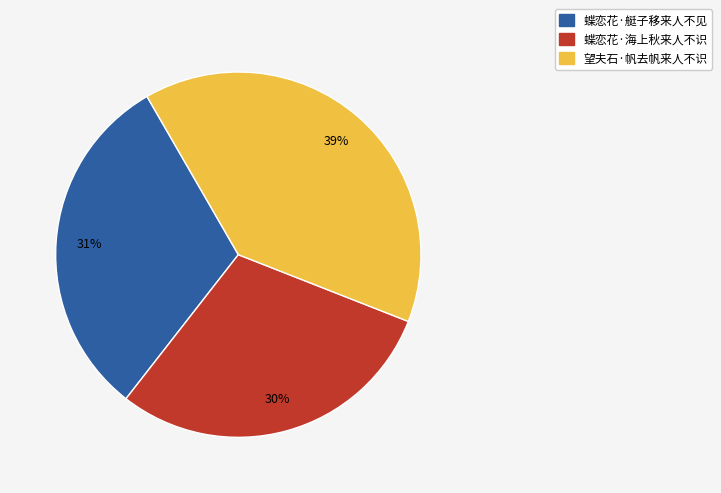

What percentage is the 蝶恋花·艇子移来人不见 slice, to the nearest percent?

31%